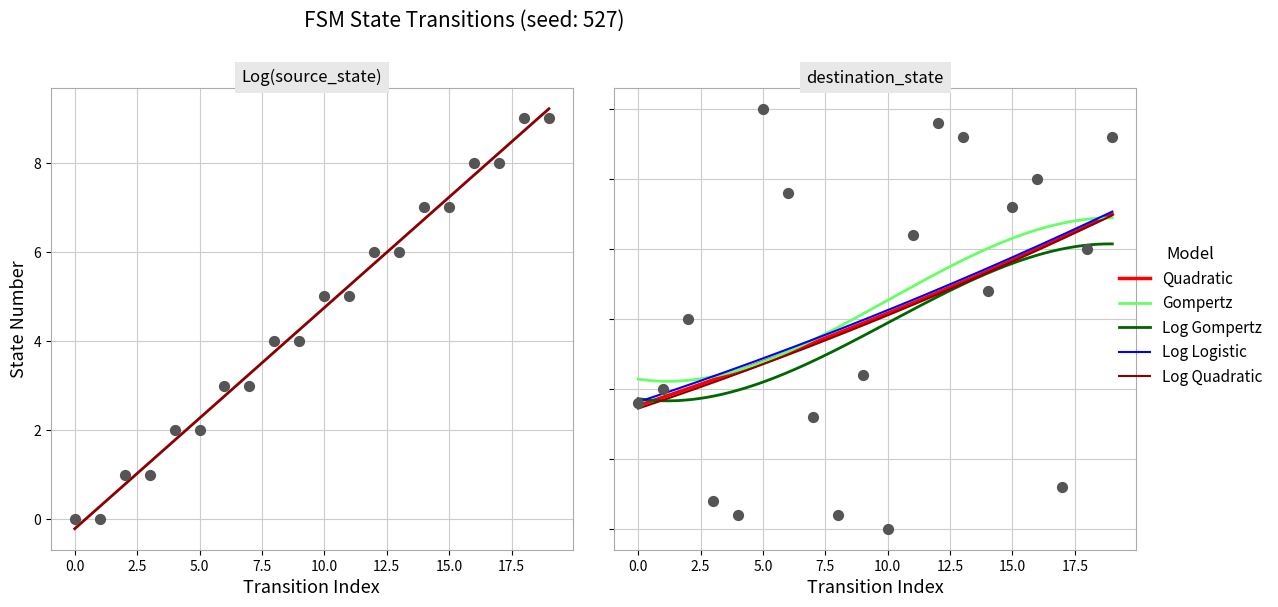

At how many categories does at least one series exceed 3?

18